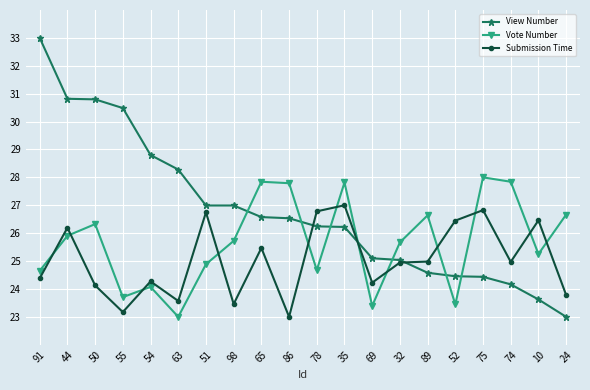

Which series has the largest range (max minus min)?

View Number